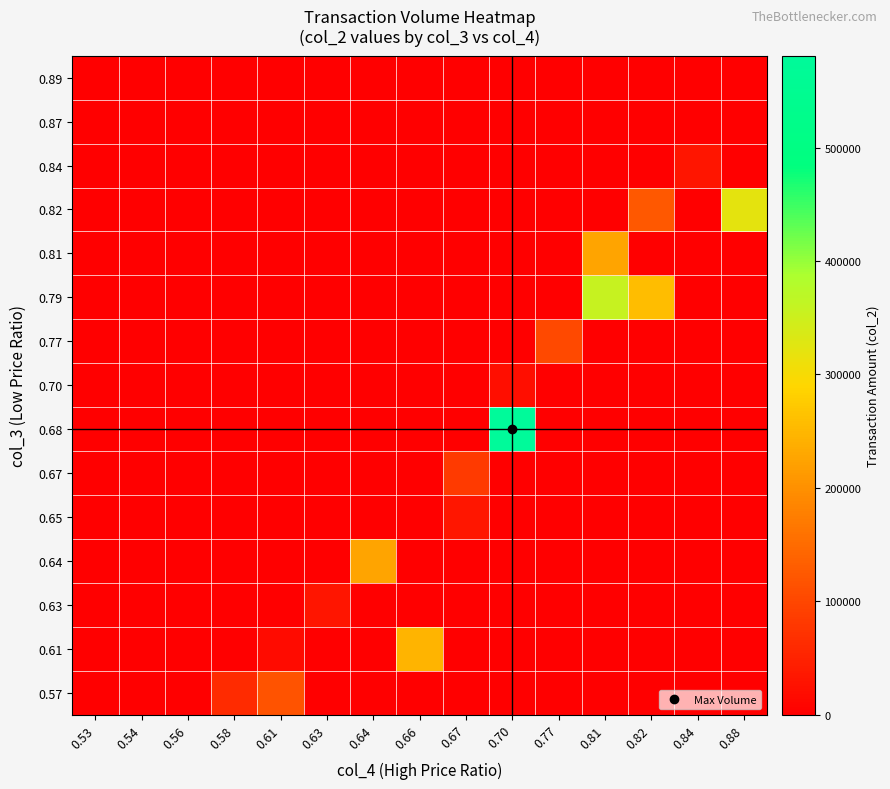

Which category has the lowest value across all series?

0.53